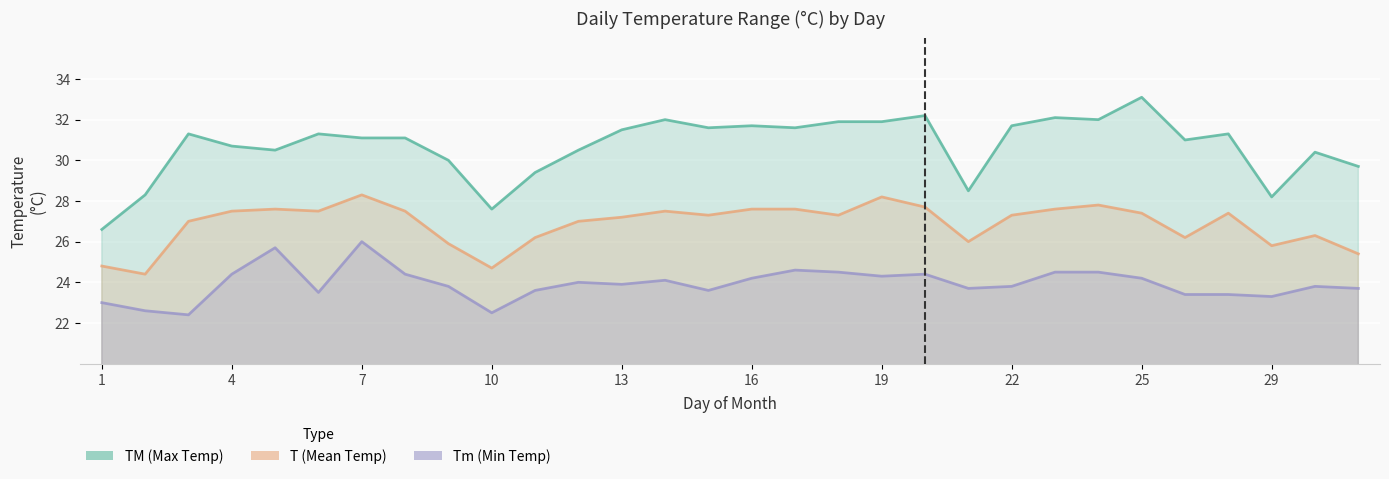

How many series are shown in this chart?

3